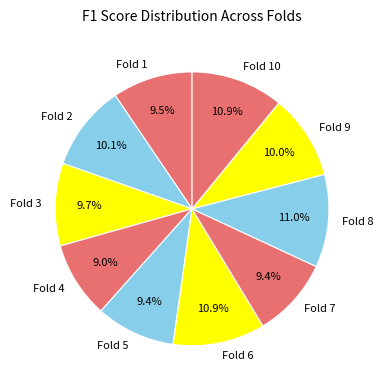

Does any single category account for the majority?

No